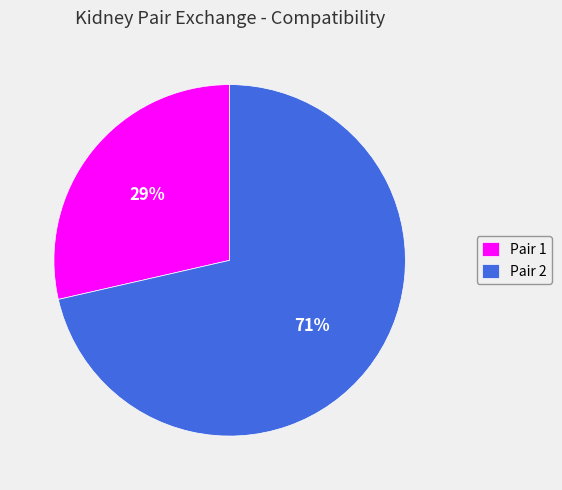

The Pair 1 slice represents 16% of the pie. True or false?

False